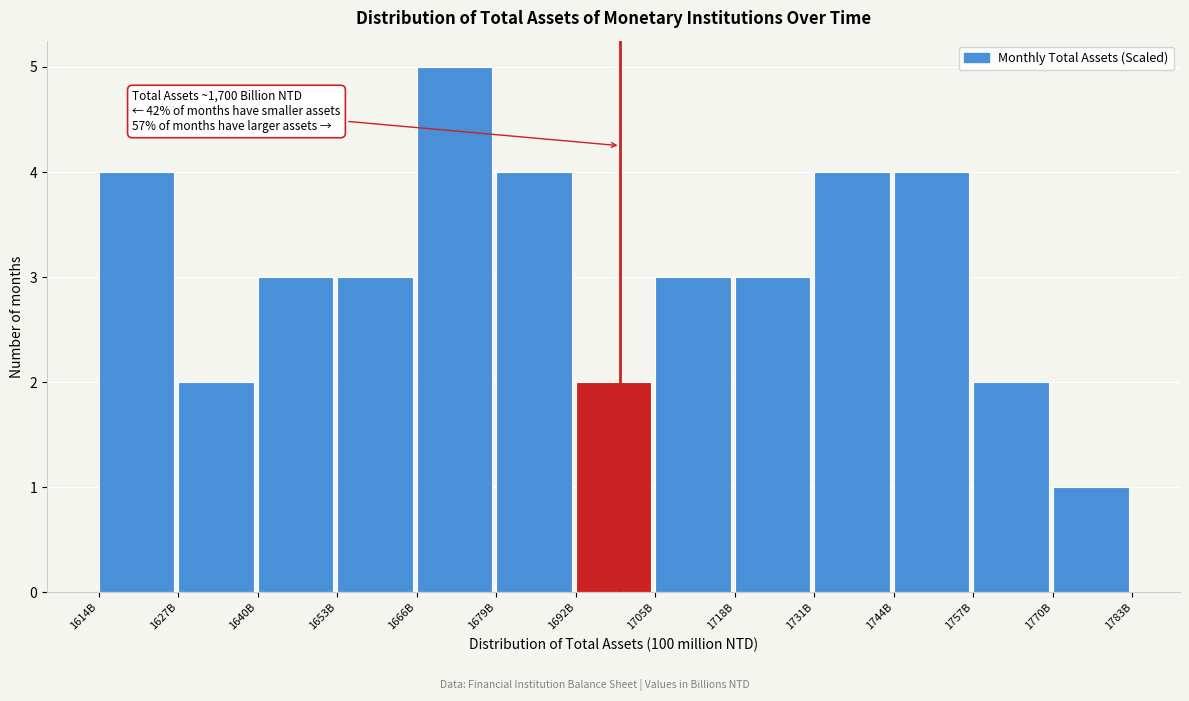

Reading left to right, list all the values displayed in this chart.

1614B=4	1627B=2	1640B=3	1653B=3	1666B=5	1679B=4	1692B=2	1705B=3	1718B=3	1731B=4	1744B=4	1757B=2	1770B=1